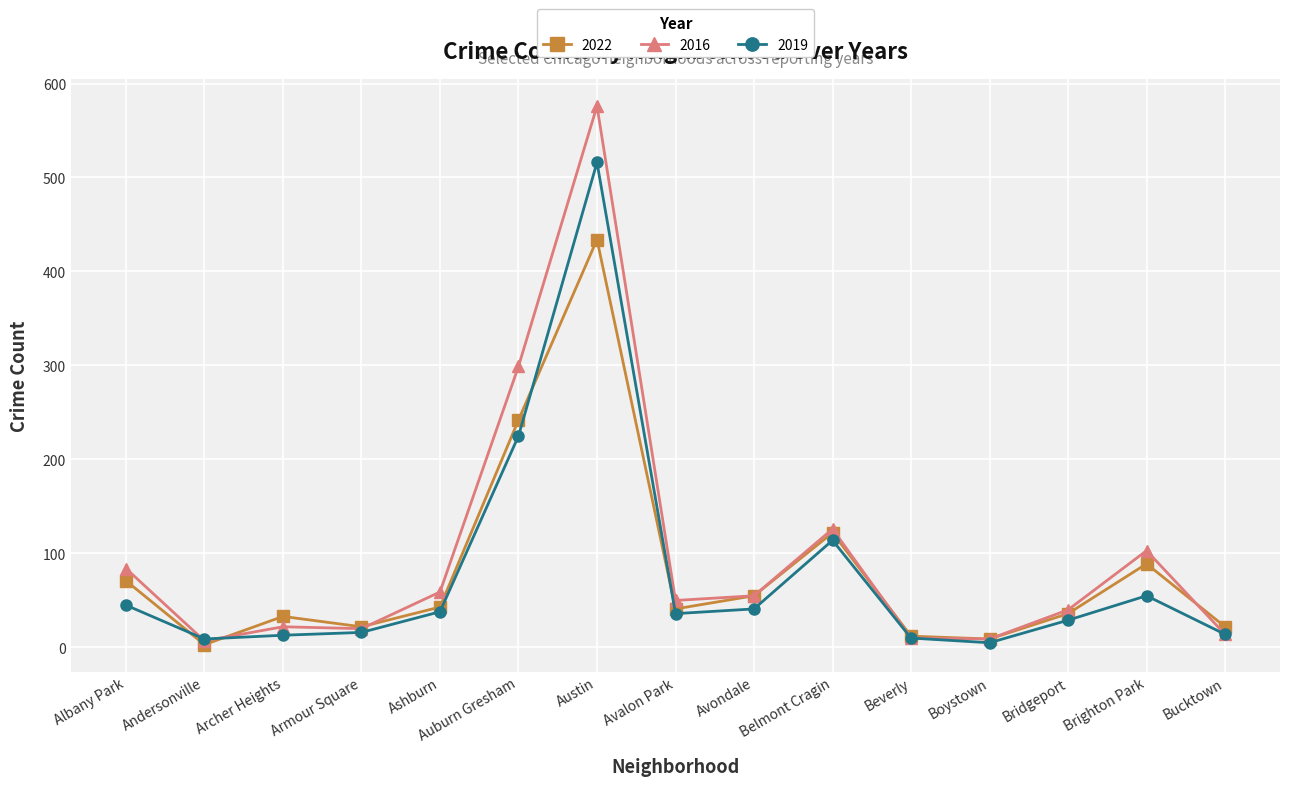

Which label corresponds to the largest value in the chart?

Austin